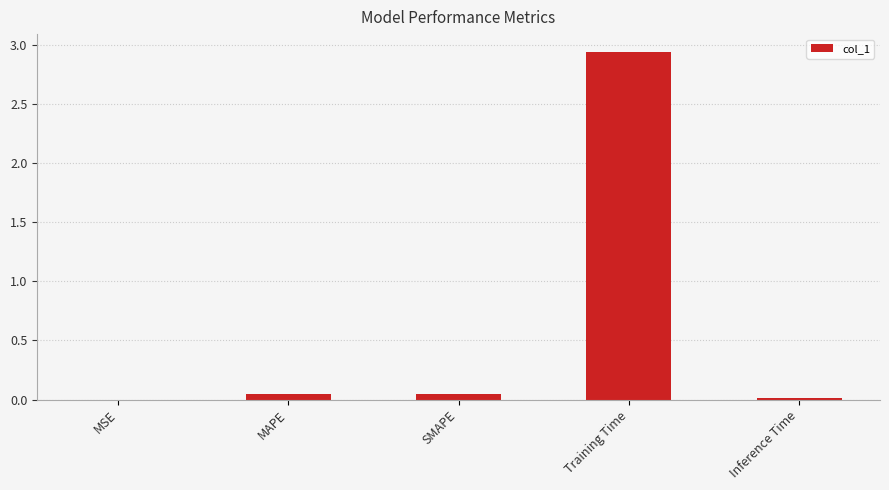

Which category has the highest value across all series?

Training Time